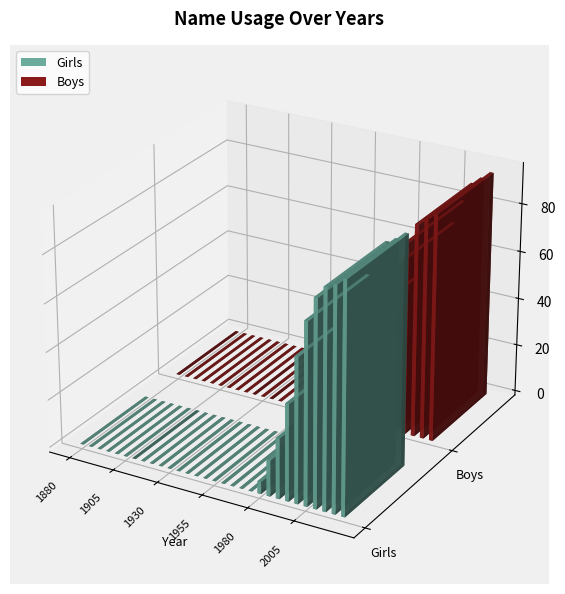

Reading right to left, transcribe all the data shown in this chart.

Girls: 2017=95	2016=92	2015=90	2010=85	2005=75	2000=60	1995=40	1990=25	1985=15	1980=5	1975=0	1970=0	1965=0	1960=0	1955=0	1950=0	1945=0	1940=0	1935=0	1930=0	1925=0	1920=0	1915=0	1910=0	1905=0	1900=0	1895=0	1890=0	1885=0	1880=0
Boys: 2017=94	2016=91	2015=88	2010=80	2005=70	2000=55	1995=35	1990=20	1985=10	1980=3	1975=0	1970=0	1965=0	1960=0	1955=0	1950=0	1945=0	1940=0	1935=0	1930=0	1925=0	1920=0	1915=0	1910=0	1905=0	1900=0	1895=0	1890=0	1885=0	1880=0